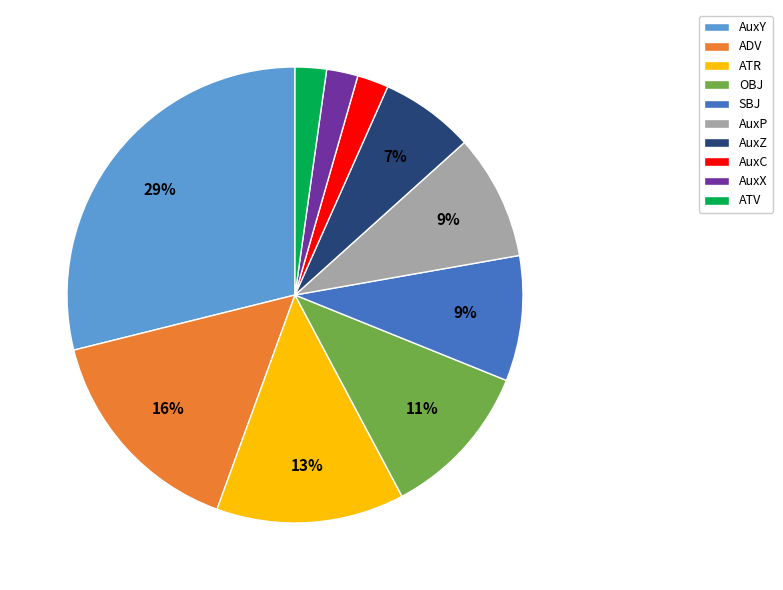

To the nearest percent, what percentage of the pie is ATV?

2%